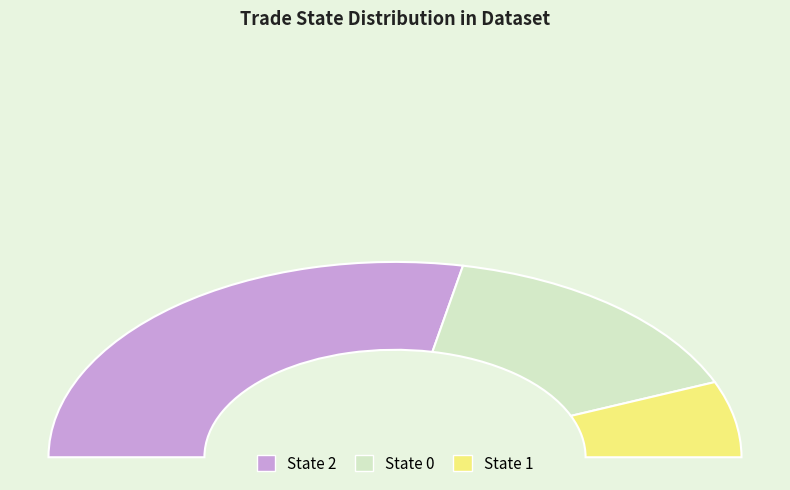

Is it true that 2 is 56% of the pie?

True